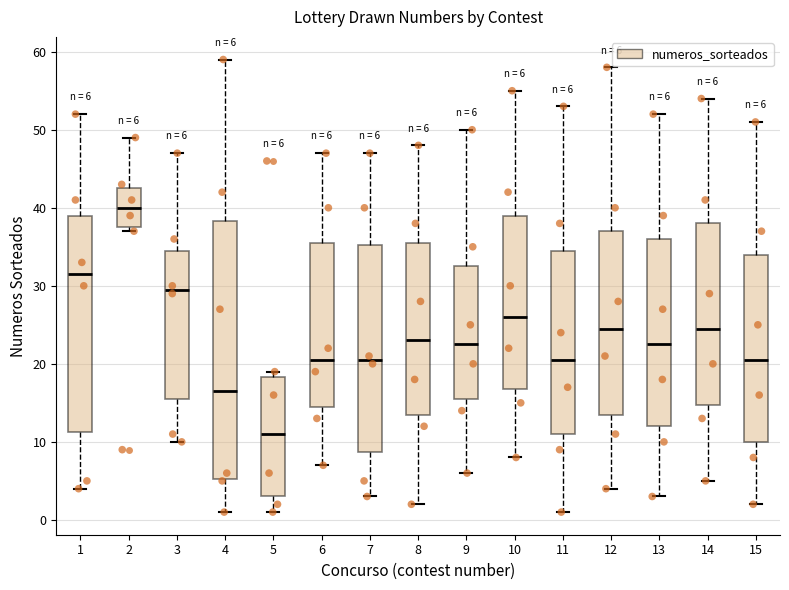

Which box's median line is the highest?

2